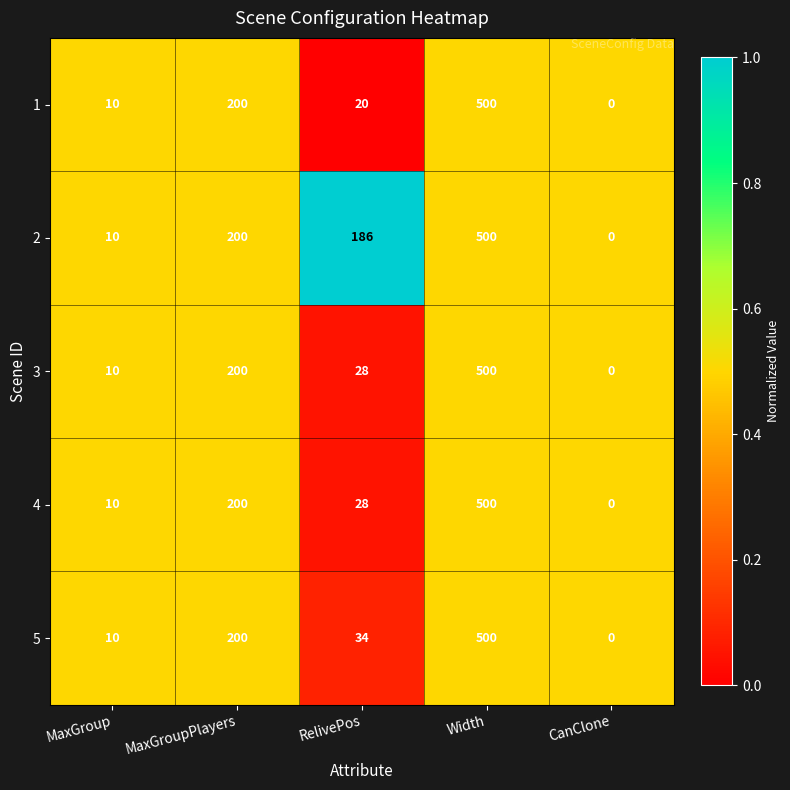

Reading left to right, transcribe all the data shown in this chart.

1: MaxGroup=10	MaxGroupPlayers=200	RelivePos=20	Width=500	CanClone=0
2: MaxGroup=10	MaxGroupPlayers=200	RelivePos=186	Width=500	CanClone=0
3: MaxGroup=10	MaxGroupPlayers=200	RelivePos=28	Width=500	CanClone=0
4: MaxGroup=10	MaxGroupPlayers=200	RelivePos=28	Width=500	CanClone=0
5: MaxGroup=10	MaxGroupPlayers=200	RelivePos=34	Width=500	CanClone=0